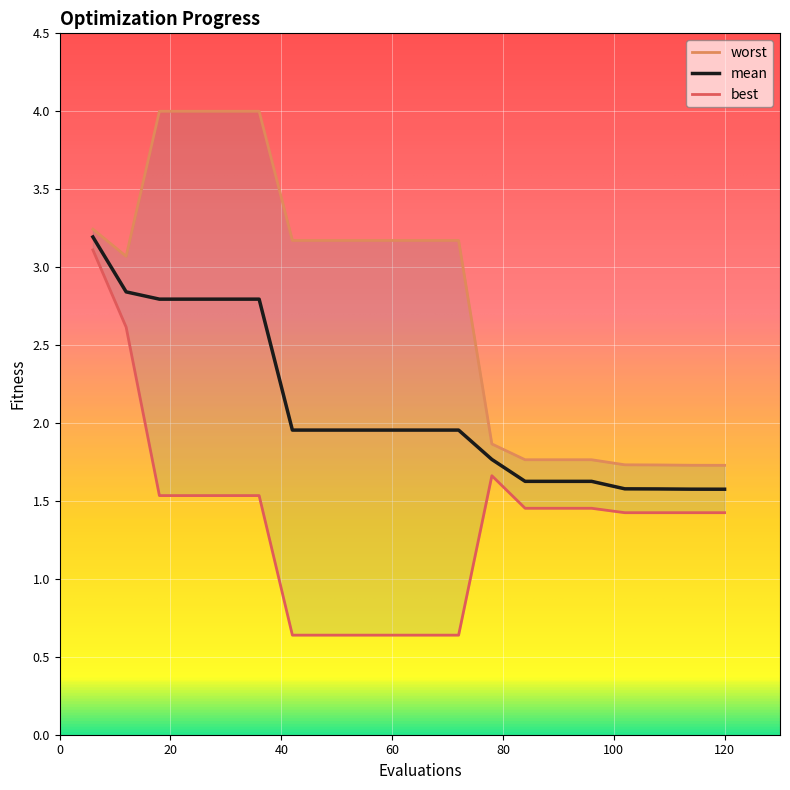

At how many categories does at least one series exceed 2?

12